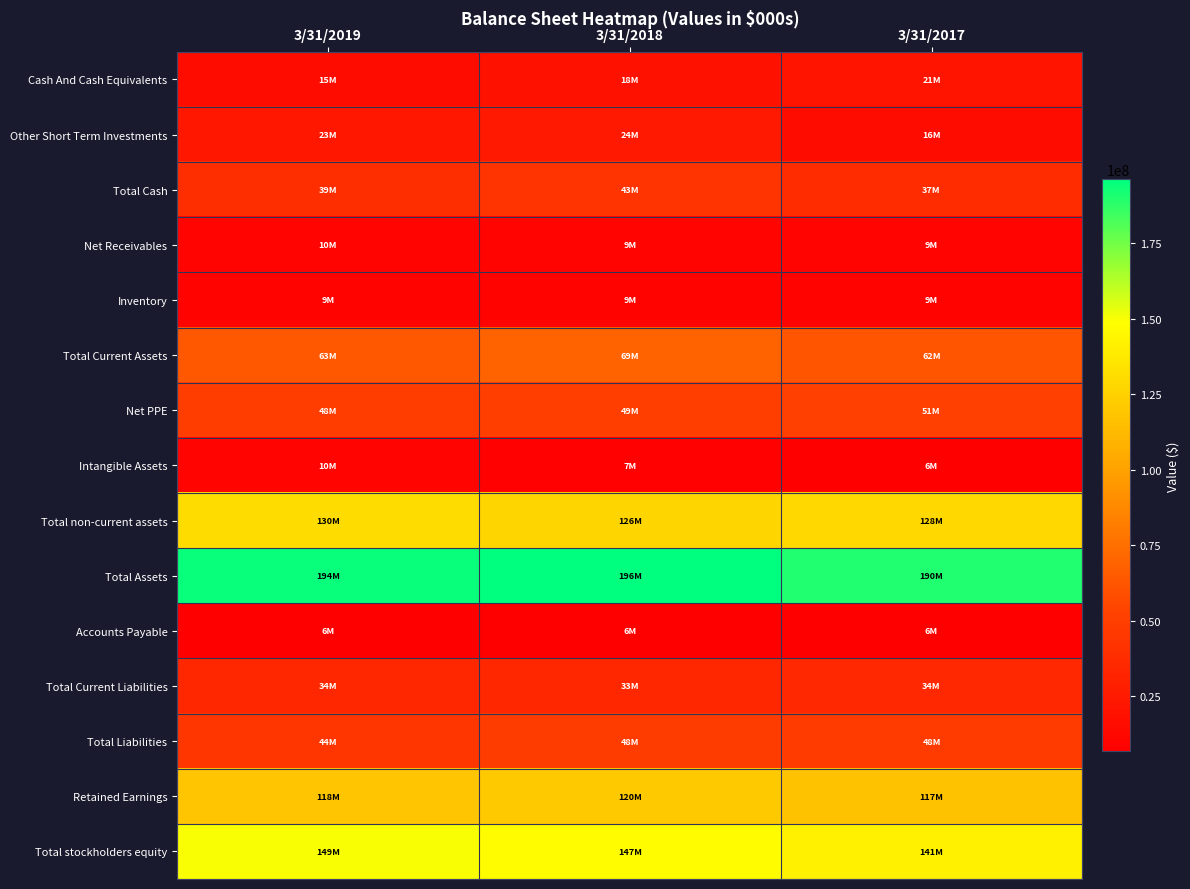

Reading left to right, list all the values displayed in this chart.

Cash And Cash Equivalents: 3/31/2019=15881000	3/31/2018=18846000	3/31/2017=21200000
Other Short Term Investments: 3/31/2019=23404000	3/31/2018=24461000	3/31/2017=16018000
Total Cash: 3/31/2019=39285000	3/31/2018=43307000	3/31/2017=37218000
Net Receivables: 3/31/2019=10211000	3/31/2018=9950000	3/31/2017=9887000
Inventory: 3/31/2019=9646000	3/31/2018=9478000	3/31/2017=9102000
Total Current Assets: 3/31/2019=63948000	3/31/2018=69434000	3/31/2017=62021000
Net PPE: 3/31/2019=48604000	3/31/2018=49344000	3/31/2017=51334000
Intangible Assets: 3/31/2019=10127000	3/31/2018=7925000	3/31/2017=6825000
Total non-current assets: 3/31/2019=130271000	3/31/2018=126621000	3/31/2017=128092000
Total Assets: 3/31/2019=194223000	3/31/2018=196058000	3/31/2017=190116000
Accounts Payable: 3/31/2019=6845000	3/31/2018=6834000	3/31/2017=6836000
Total Current Liabilities: 3/31/2019=34330000	3/31/2018=33985000	3/31/2017=34603000
Total Liabilities: 3/31/2019=44342000	3/31/2018=48275000	3/31/2017=48009000
Retained Earnings: 3/31/2019=118075000	3/31/2018=120519000	3/31/2017=117332000
Total stockholders equity: 3/31/2019=149644000	3/31/2018=147422000	3/31/2017=141723000